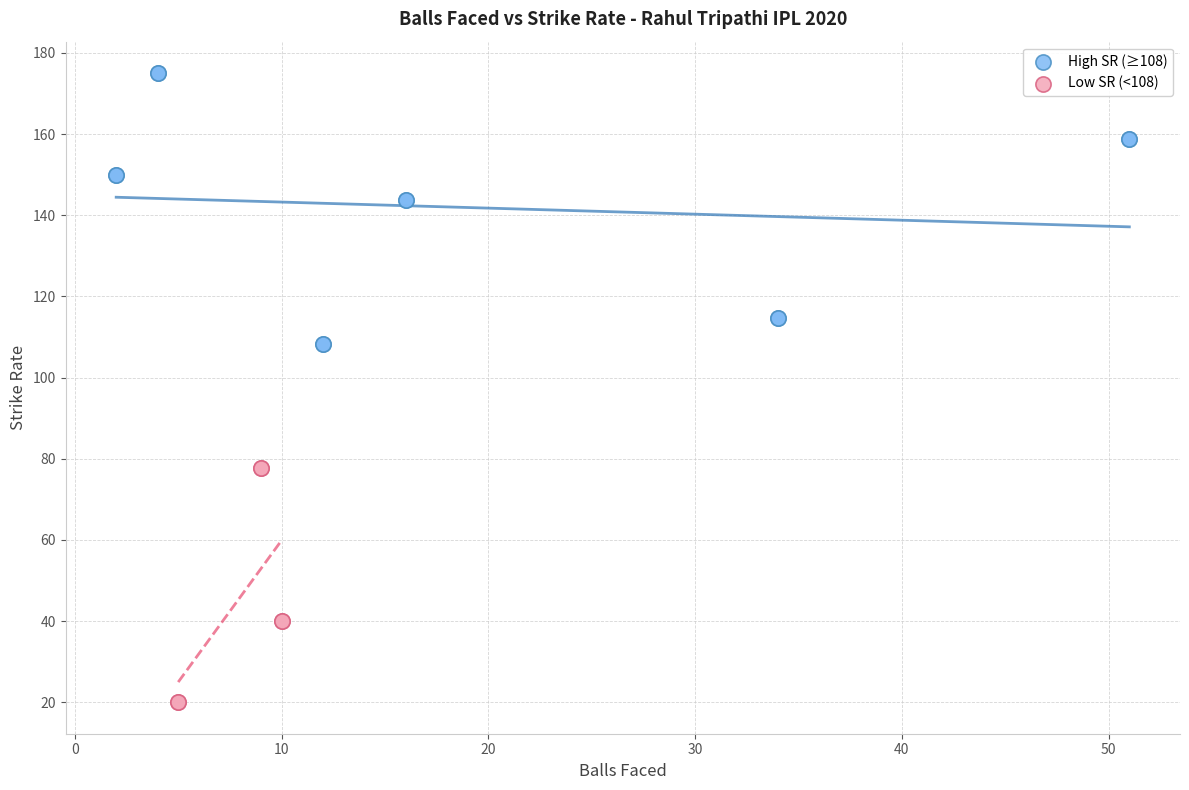

Which series reaches the minimum Y coordinate?

Low SR (<108)